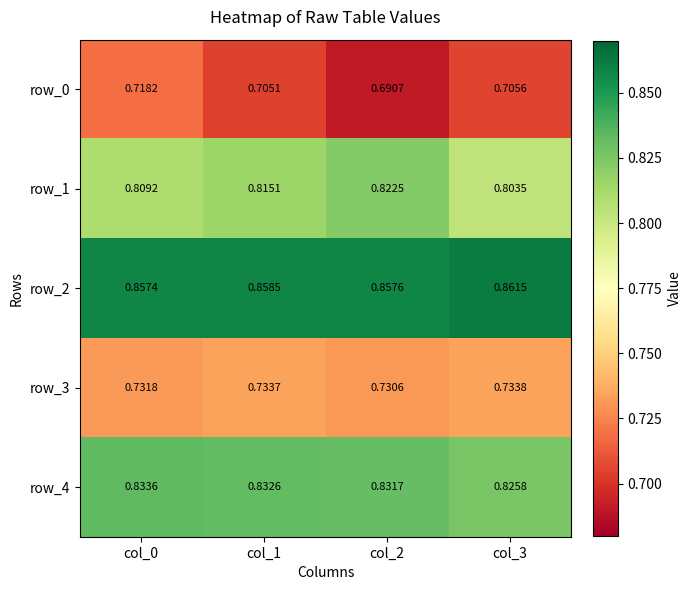

Is the value of row_3 at col_2 greater than the value of row_0 at col_2?

Yes